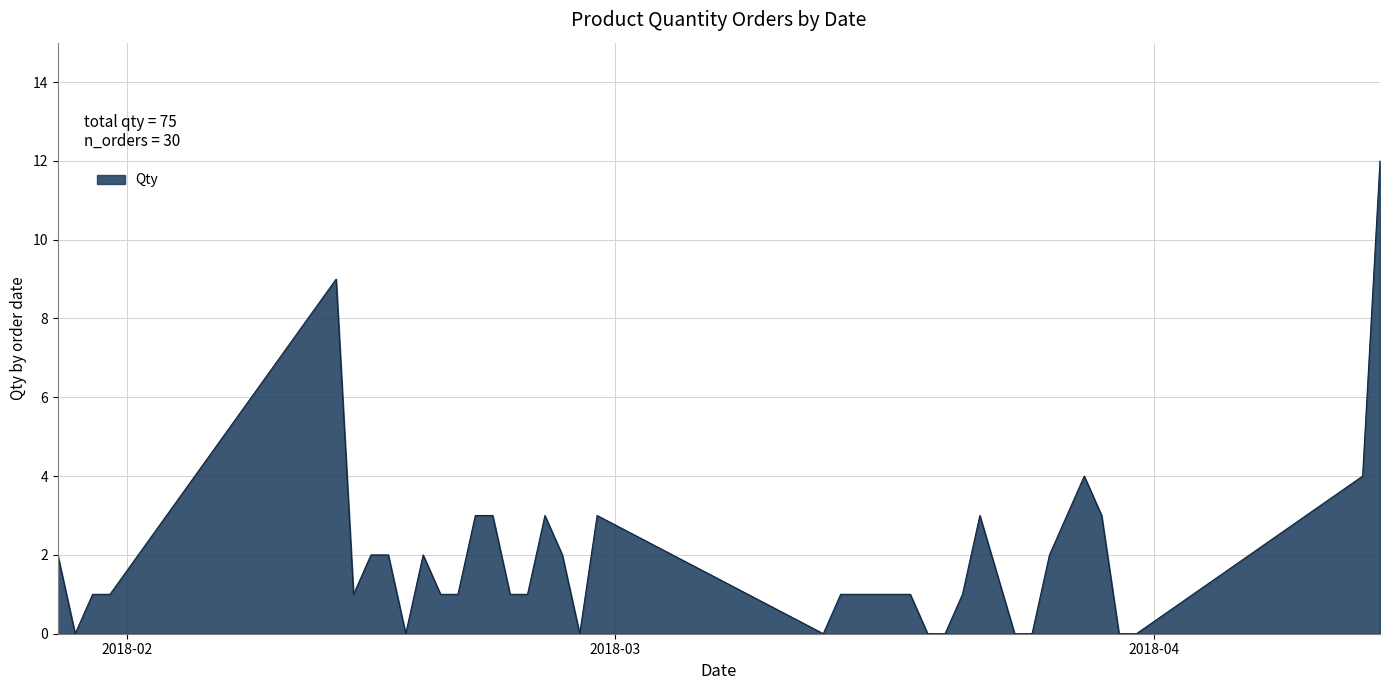

What is the difference between the maximum and minimum values?

12